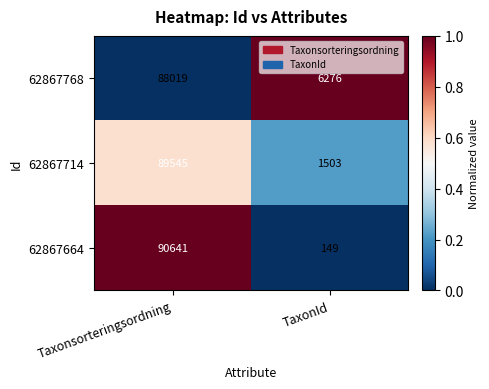

Which label corresponds to the smallest value in the chart?

TaxonId